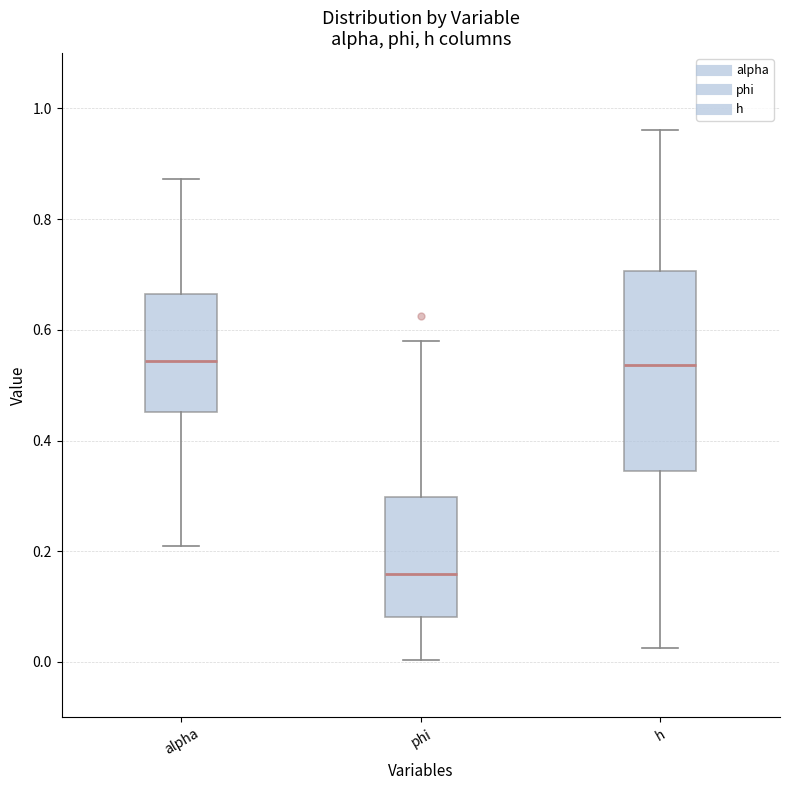

Comparing the boxes themselves (not the whiskers), which one is the tallest?

h